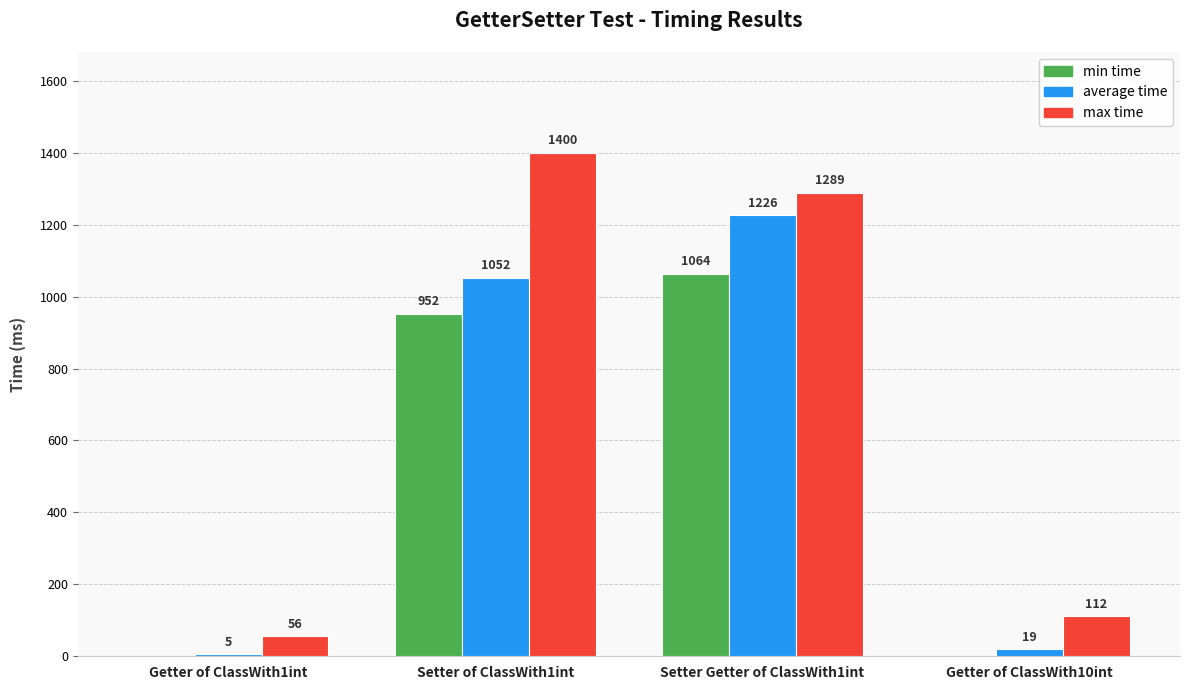

Is the value of min time at Getter of ClassWith10int greater than the value of average time at Setter Getter of ClassWith1int?

No